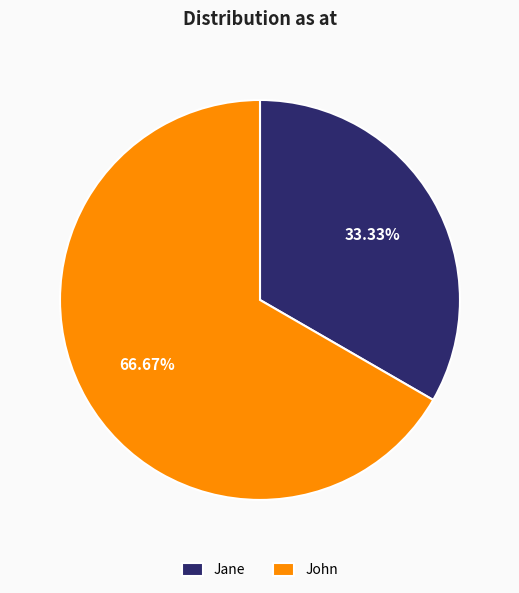

Between Jane and John, which is larger?

John